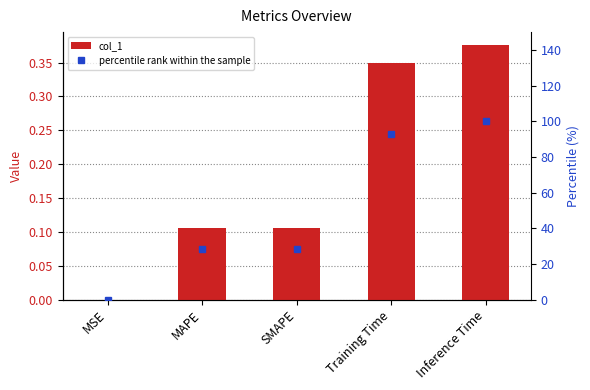

Between MSE and SMAPE, which series saw the biggest shift?

percentile rank within the sample